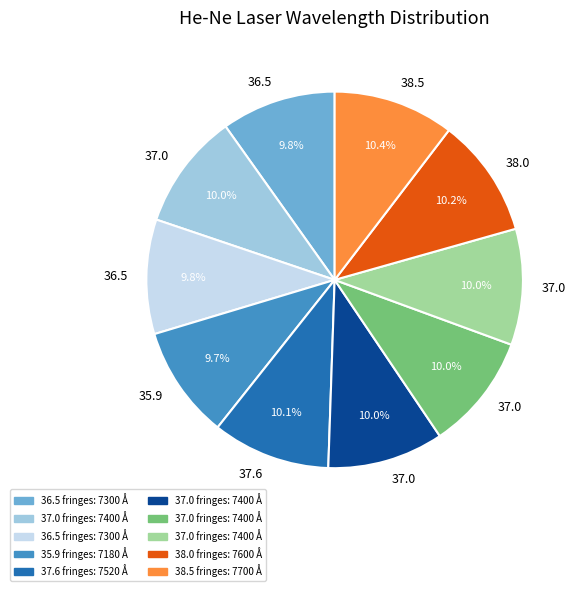

Is there a majority slice in this chart?

No